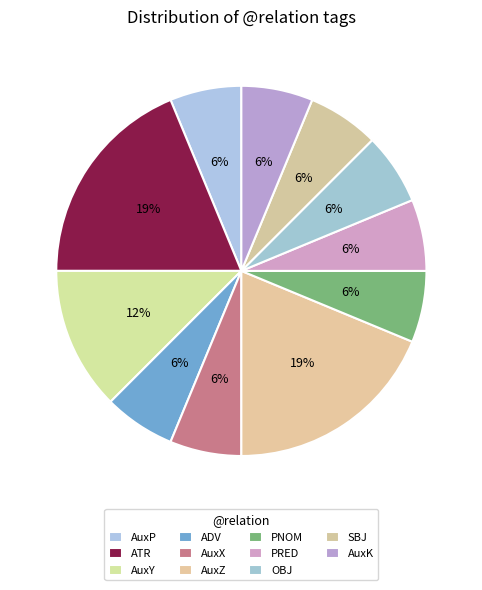

Count the number of slices in the pie.

11